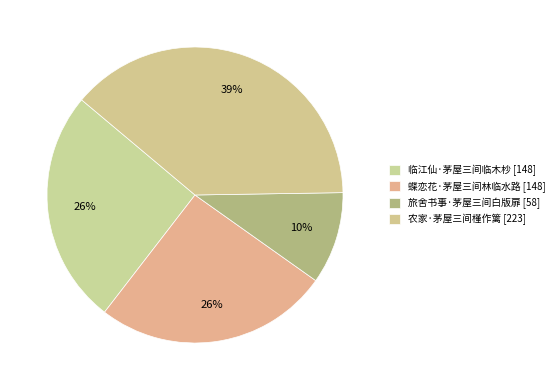

True or false: 临江仙·茅屋三间临木杪 accounts for 38% of the total.

False